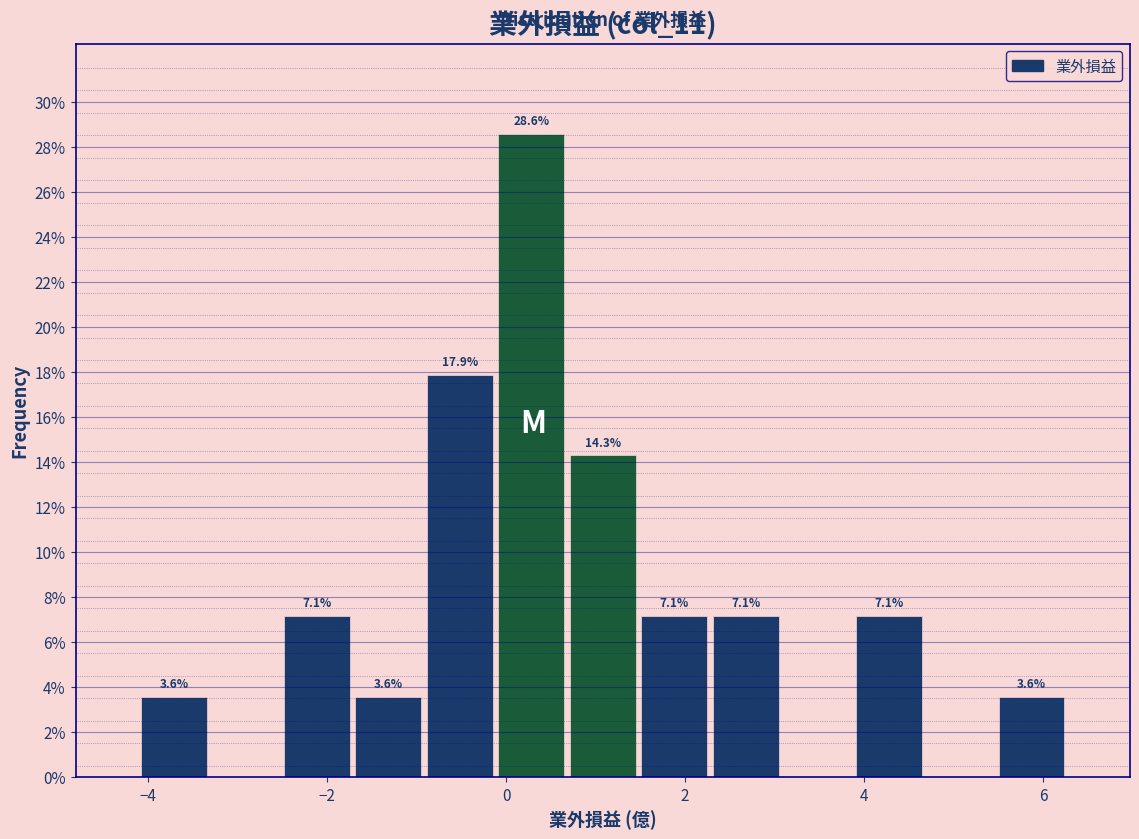

Read against the x-axis, roughly where is the centre of the tallest bar?

0.2